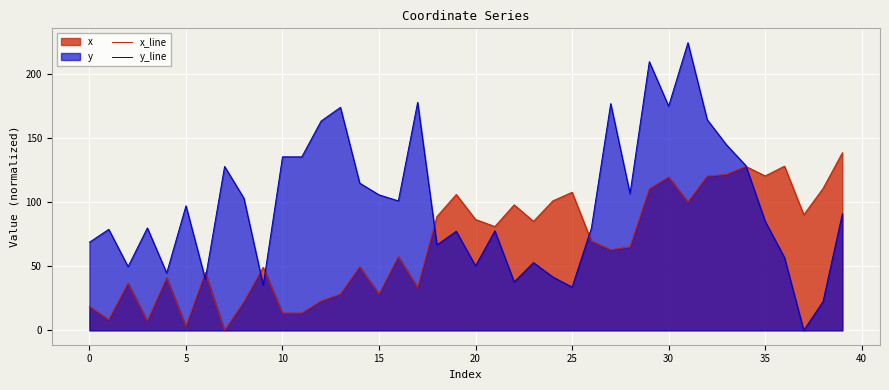

What is the difference between the highest and lowest values at 12?

140.0